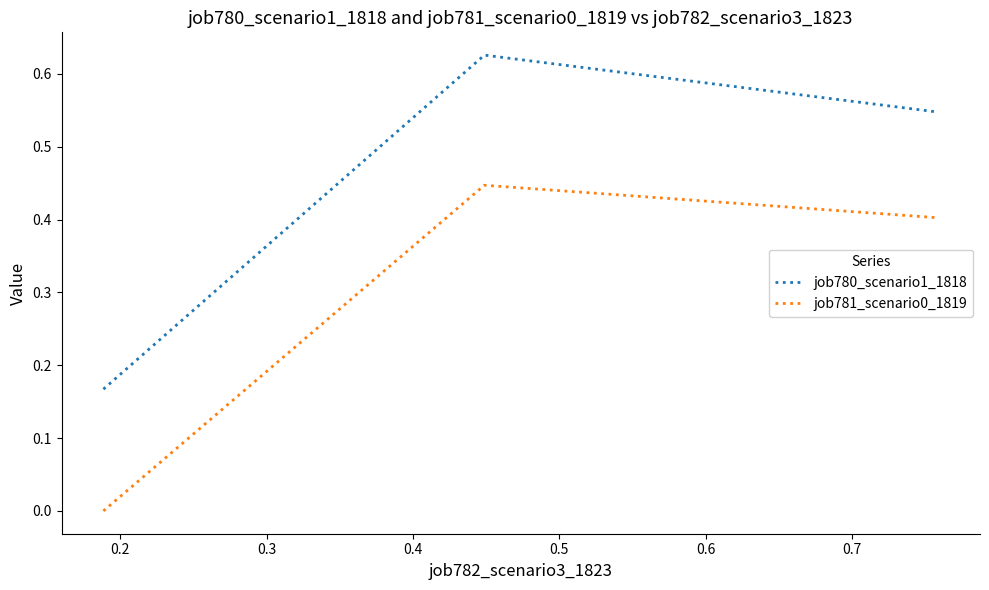

Which series has the largest range (max minus min)?

job780_scenario1_1818